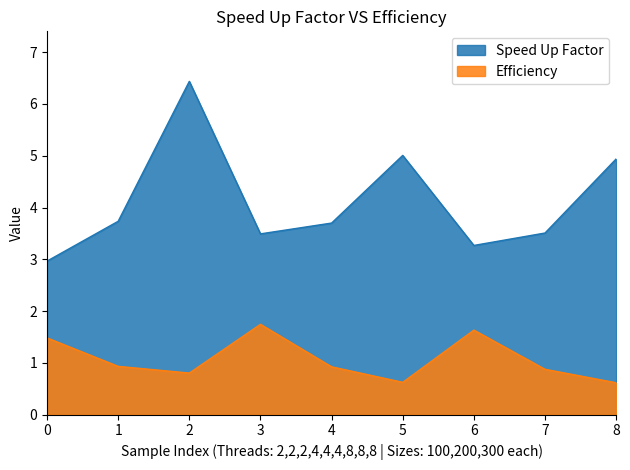

The value of Speed Up Factor at 5 is 7.7. True or false?

False